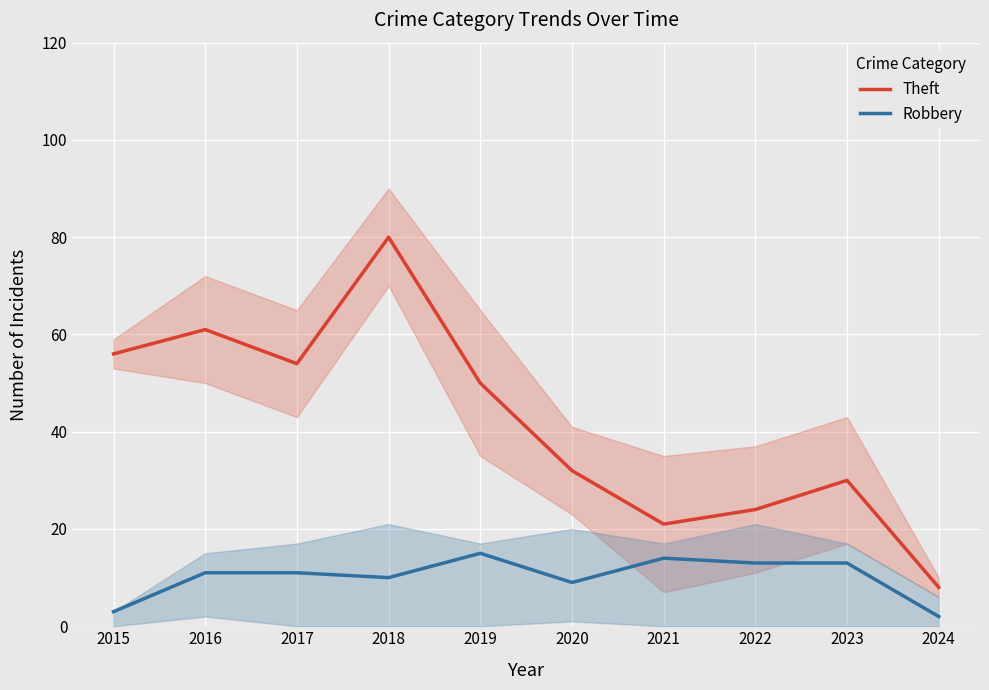

How many interior local valleys does the Theft series have?

2